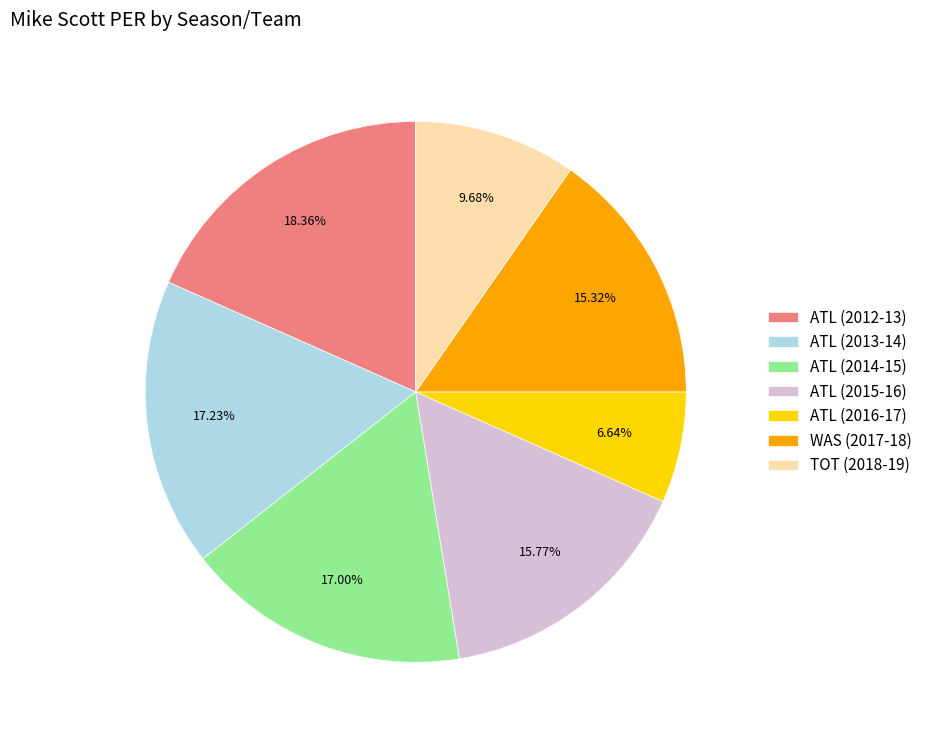

What is the smallest slice in the pie chart?

ATL (2016-17)